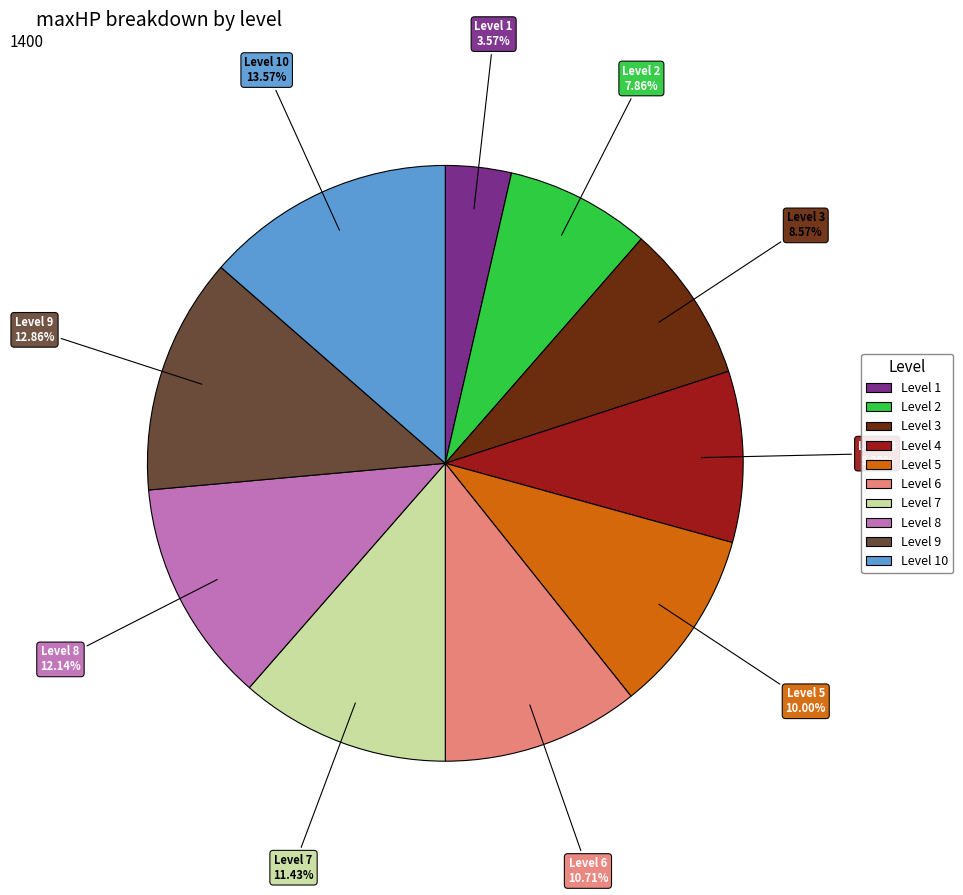

Is there any slice that represents more than half of the pie?

No